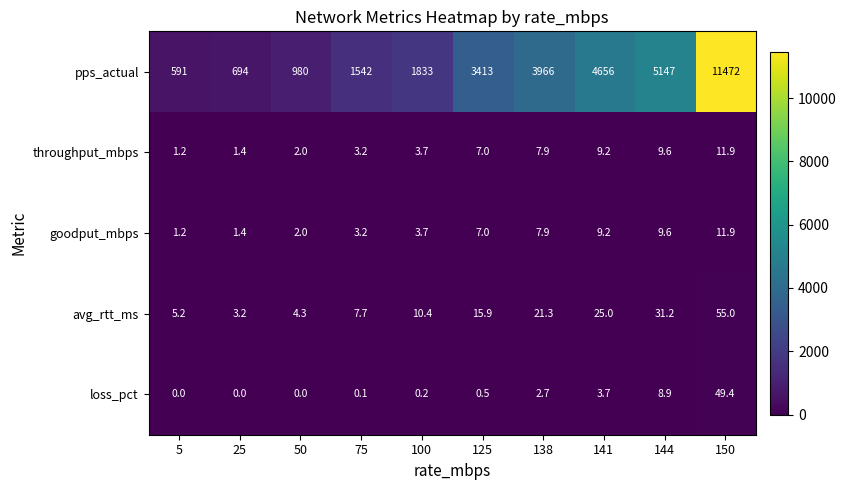

True or false: throughput_mbps has a value of 1.7 at 75.

False